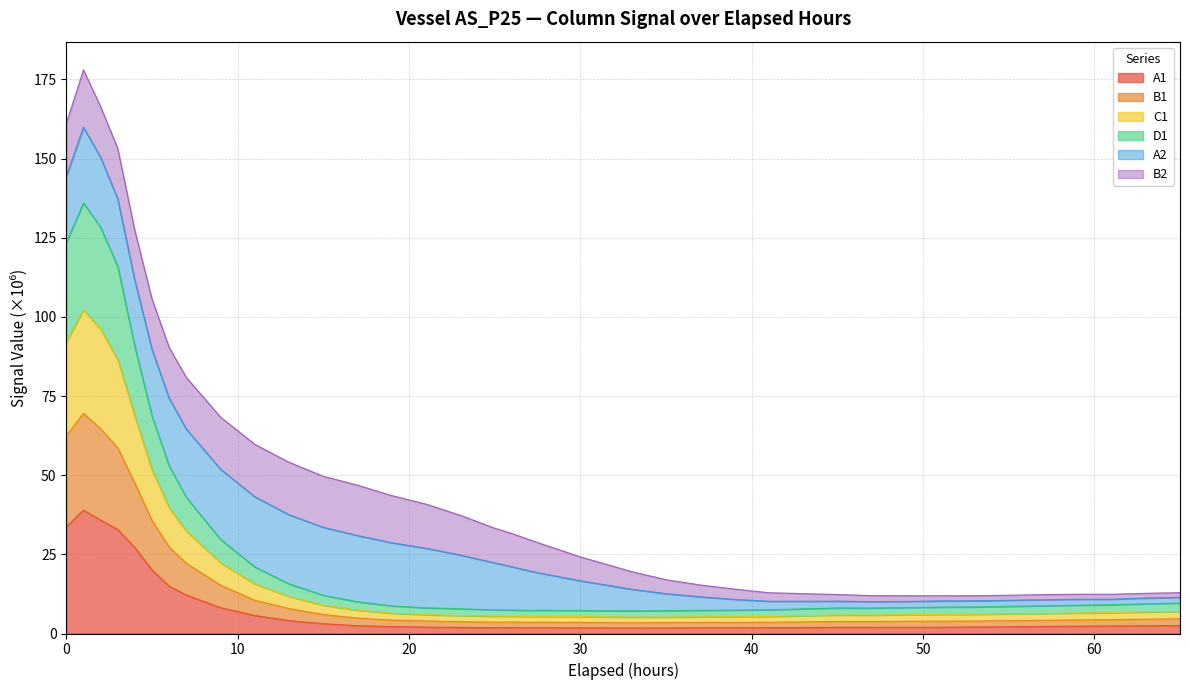

How many categories are shown in the chart?

39